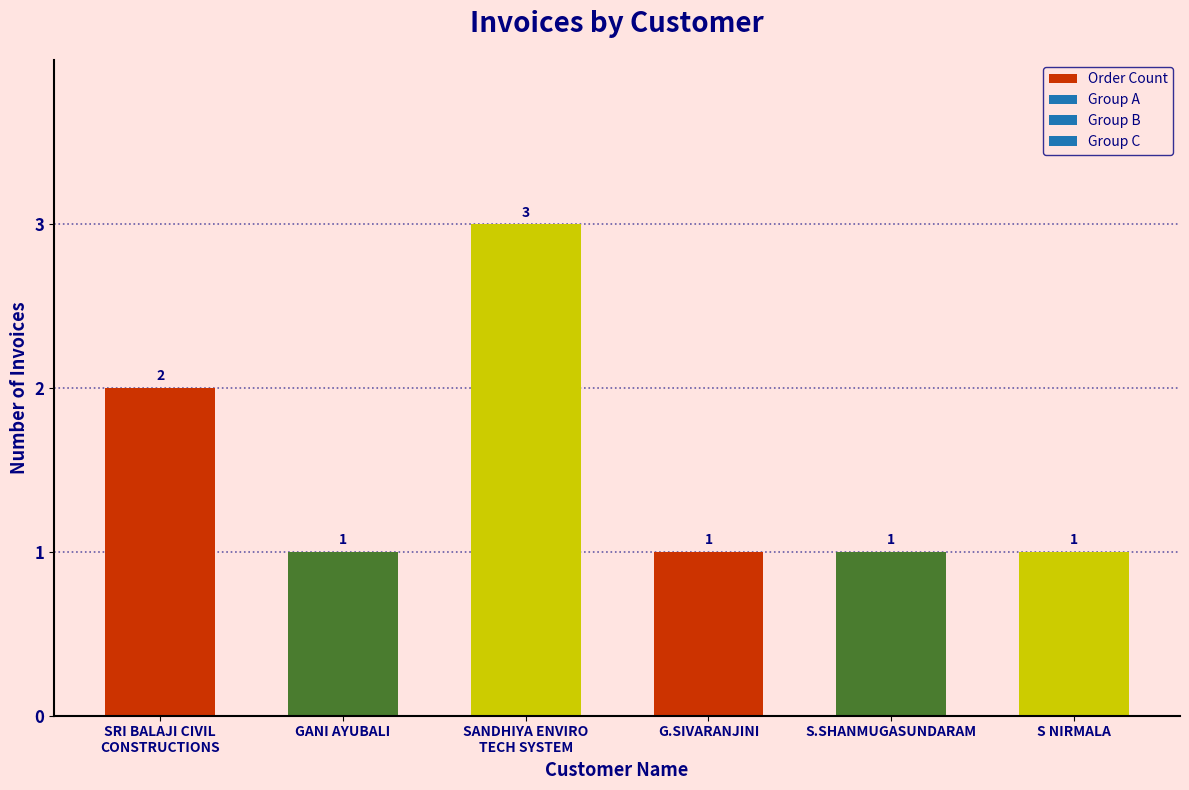

What position from the left is GANI AYUBALI?

2